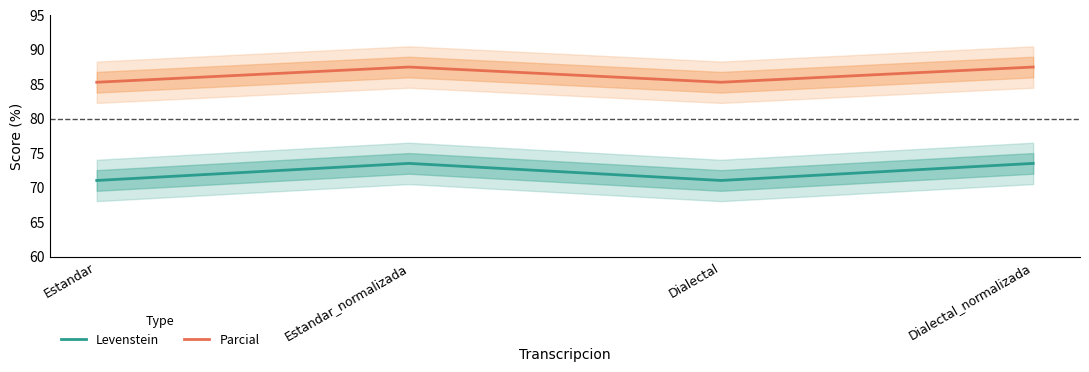

What is the difference between the highest and lowest values at Dialectal?

14.2